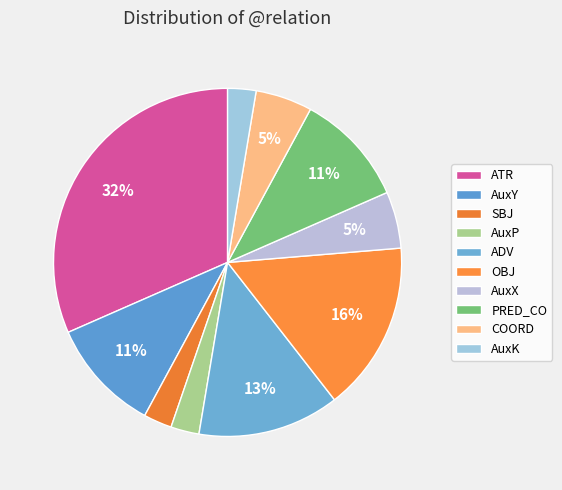

True or false: SBJ accounts for 1% of the total.

False